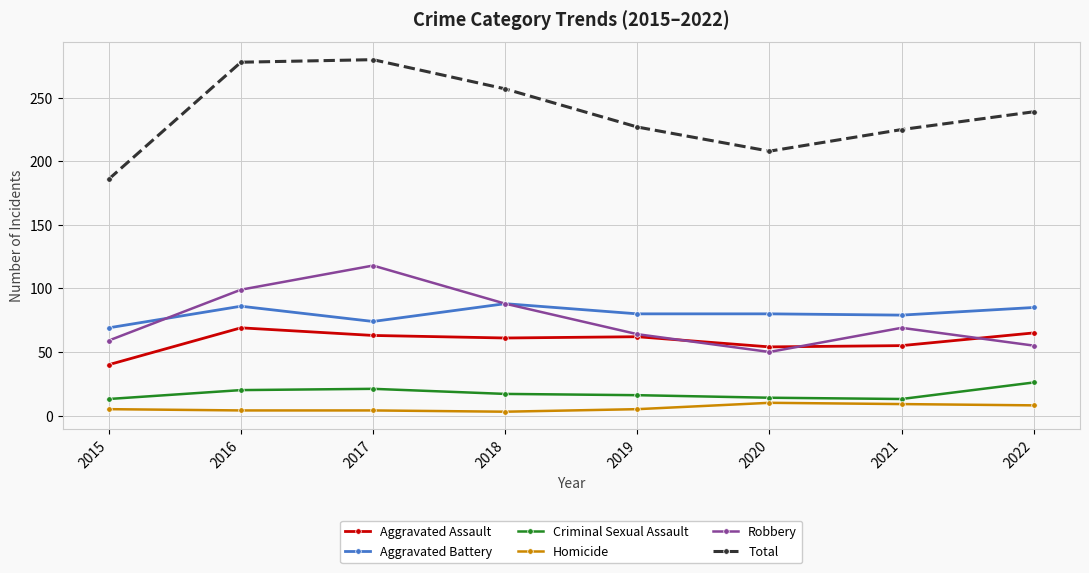

What is the value of the Aggravated Battery point at the 4th from the left?

88